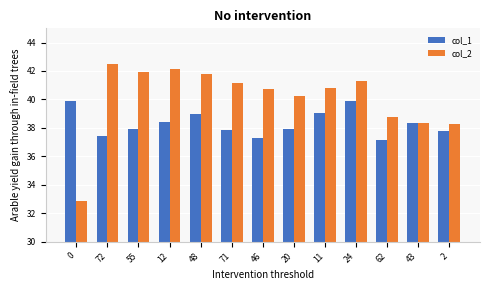

What is the highest value of the col_1 series?

39.9